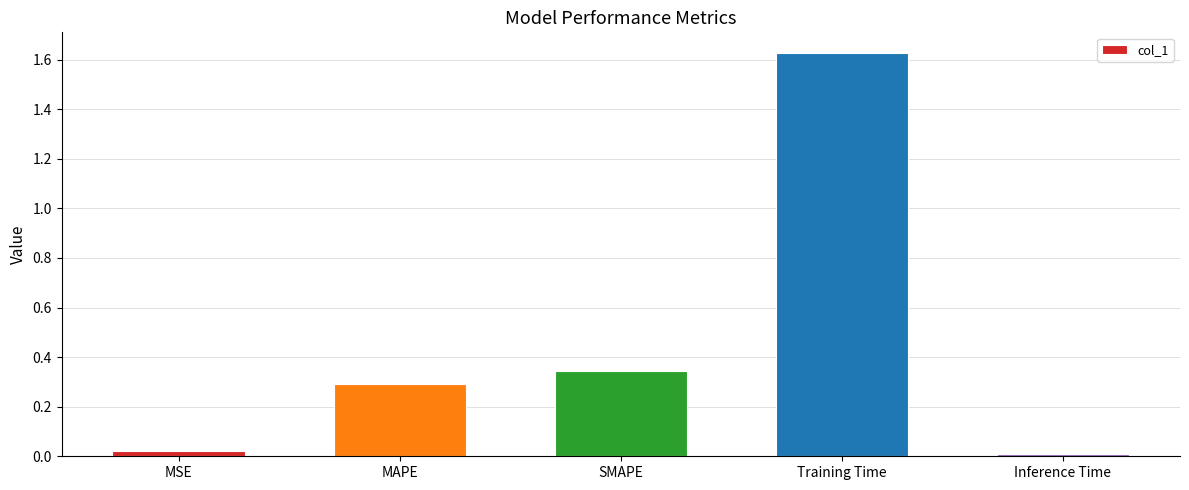

At which category does the chart reach its minimum across all series?

Inference Time